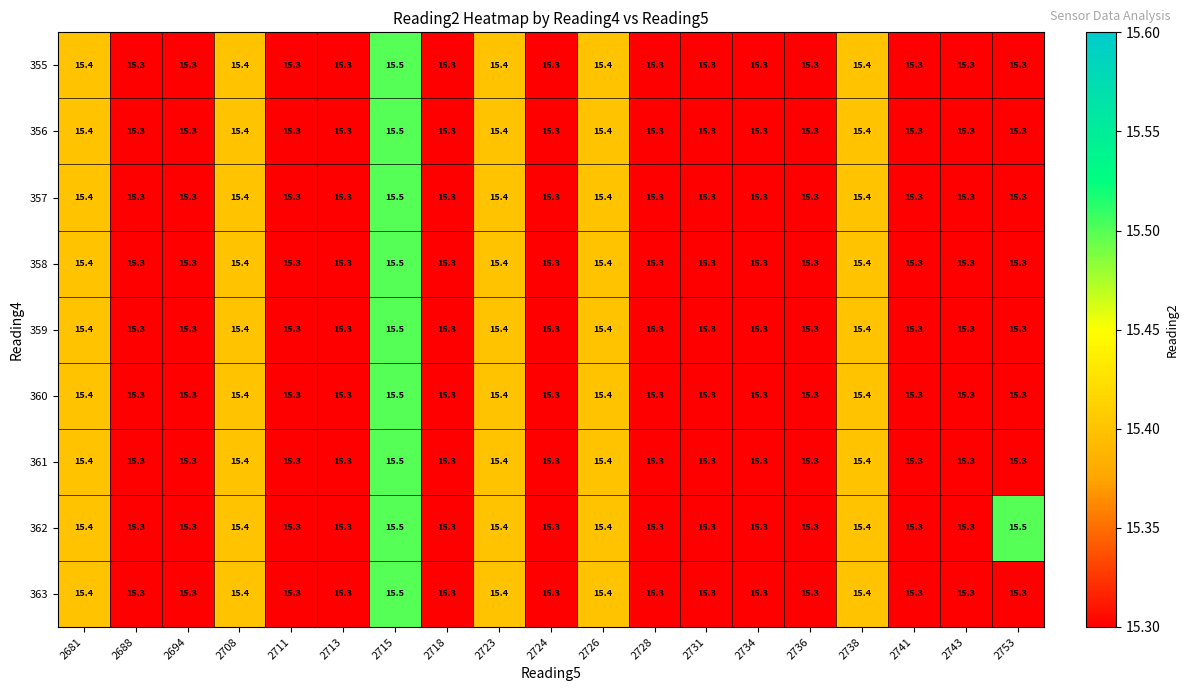

How many series are shown in this chart?

9